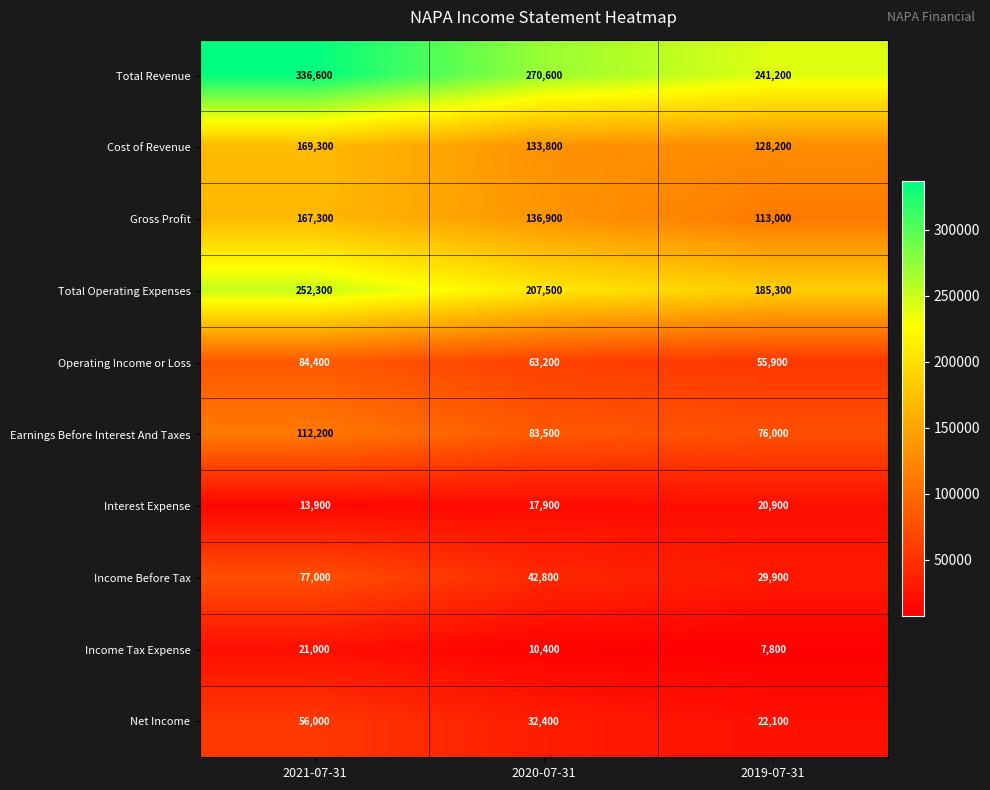

What is the sum of the Operating Income or Loss values at 2020-07-31 and 2019-07-31?

119100